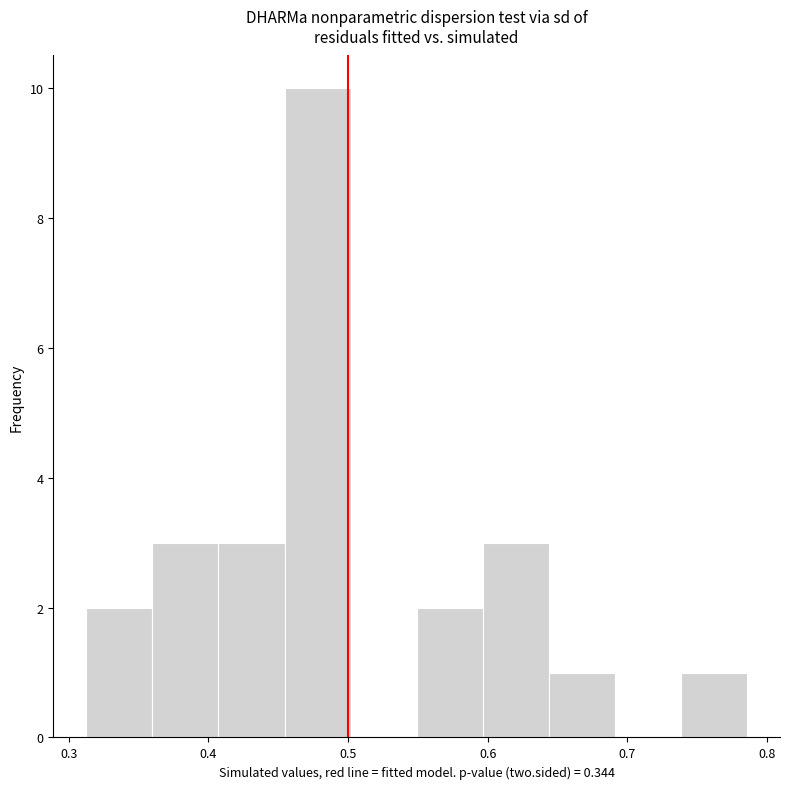

Reading left to right, list every bar in this chart as the range it spans on the x-axis followed by its height. Neither the bar edges nor the heights are printed on the chart, so give them approximately, as read against the axes.

0.31 to 0.36: 2
0.36 to 0.41: 3
0.41 to 0.45: 3
0.45 to 0.50: 10
0.50 to 0.55: 0
0.55 to 0.60: 2
0.60 to 0.64: 3
0.64 to 0.69: 1
0.69 to 0.74: 0
0.74 to 0.79: 1